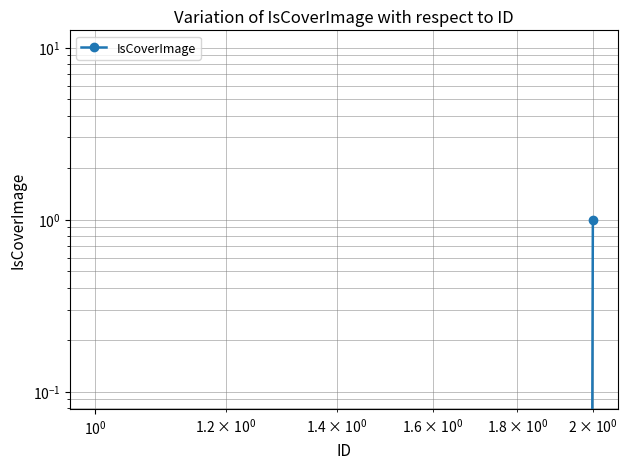

How many lines are shown in the chart?

1